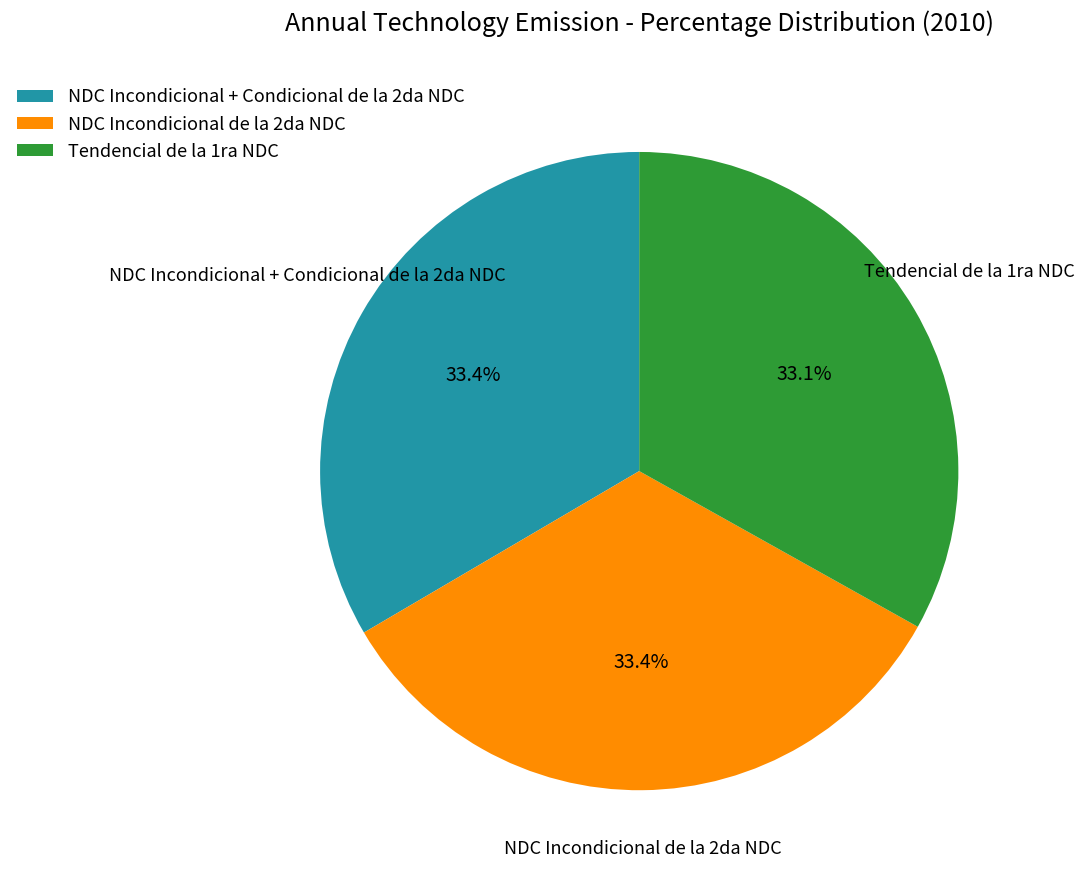

Count the number of slices in the pie.

3